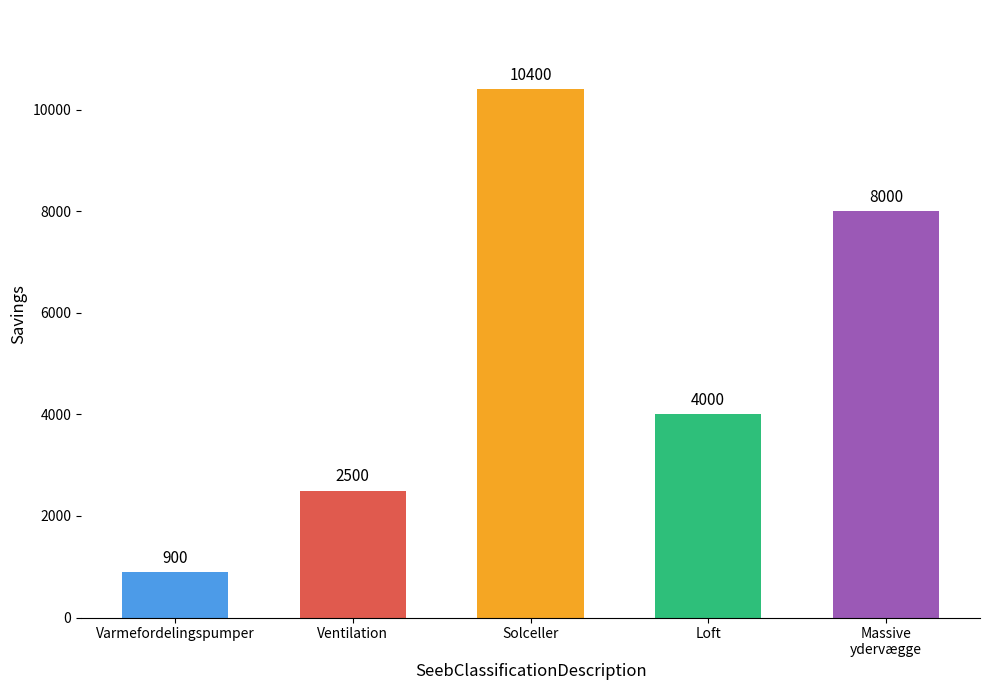

How many series are shown in this chart?

1